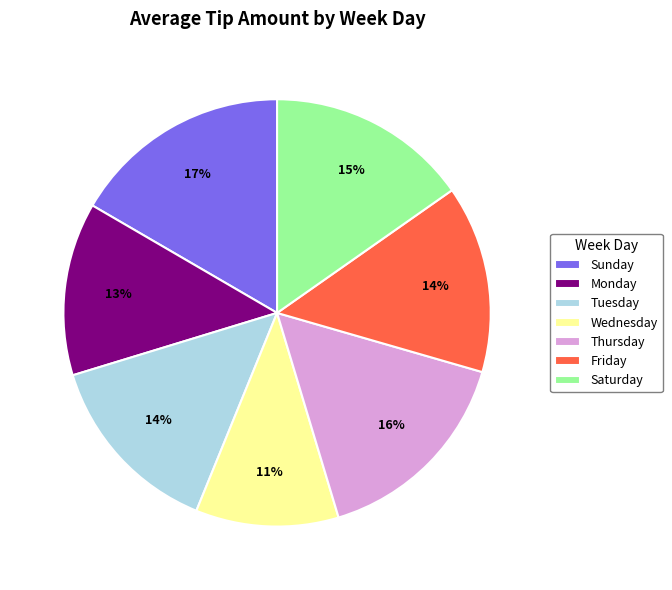

How many segments does this pie chart have?

7